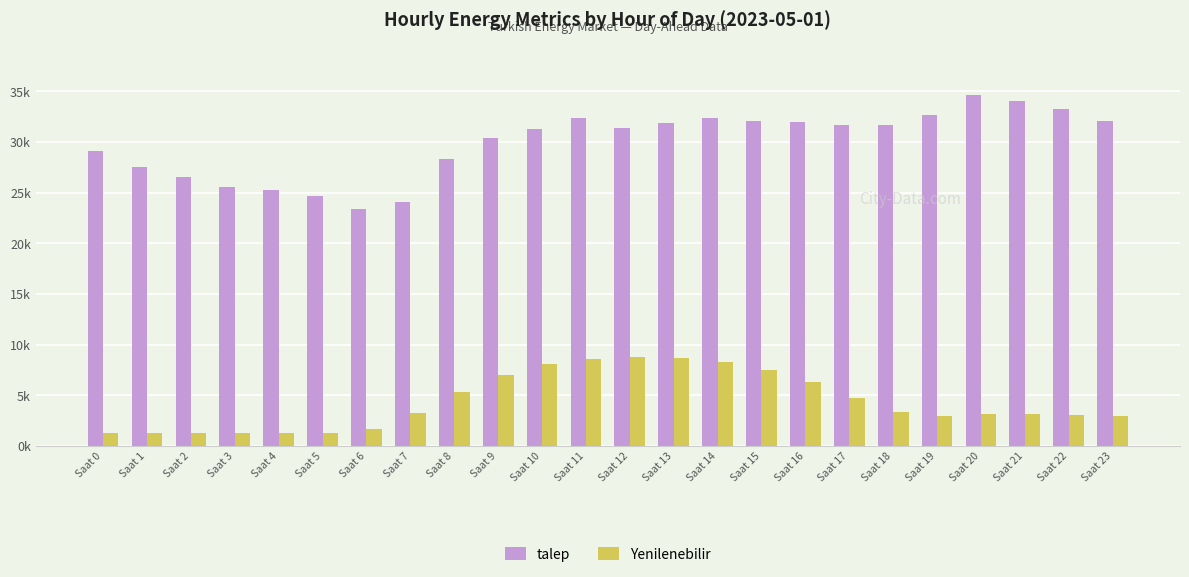

Are the bars grouped side by side (vs. stacked)?

Yes